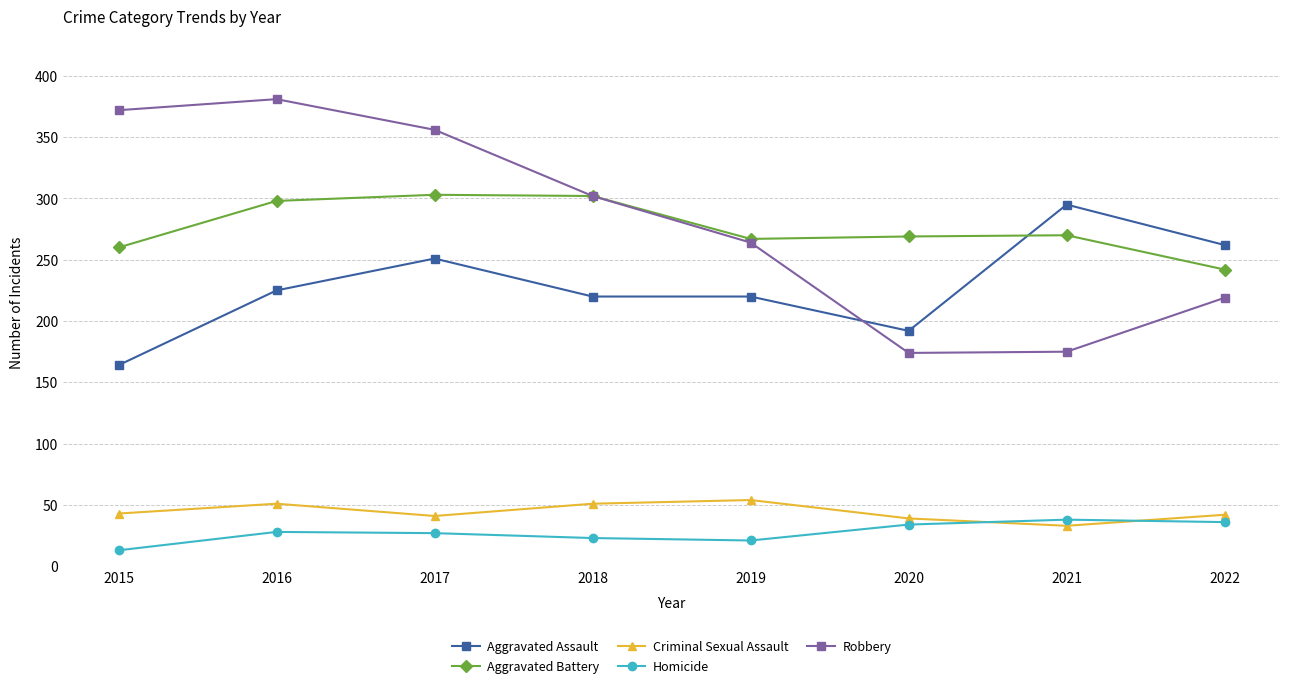

What is the maximum value shown in the chart?

381